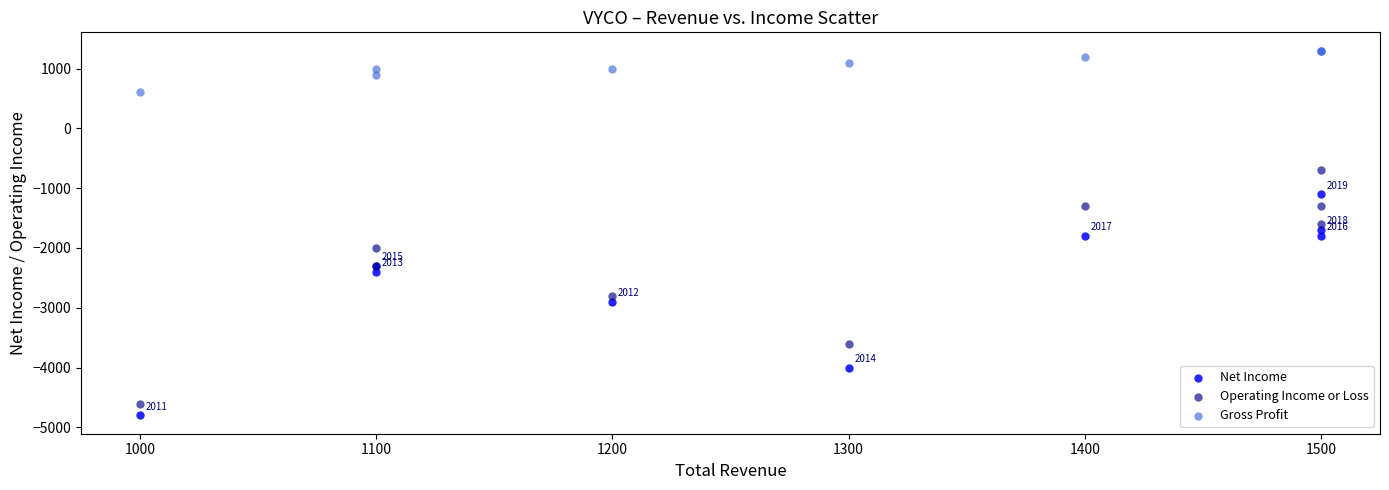

In the Operating Income or Loss series, what Y value is closest to -2650?

-2800